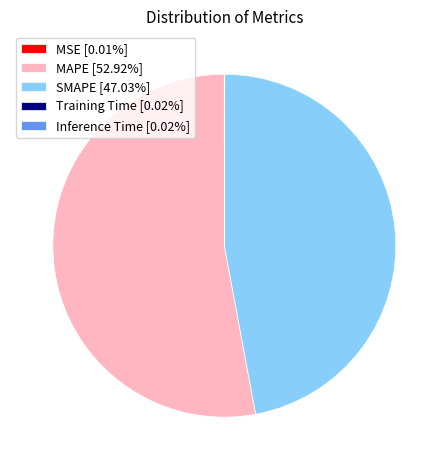

The MAPE slice represents 66% of the pie. True or false?

False